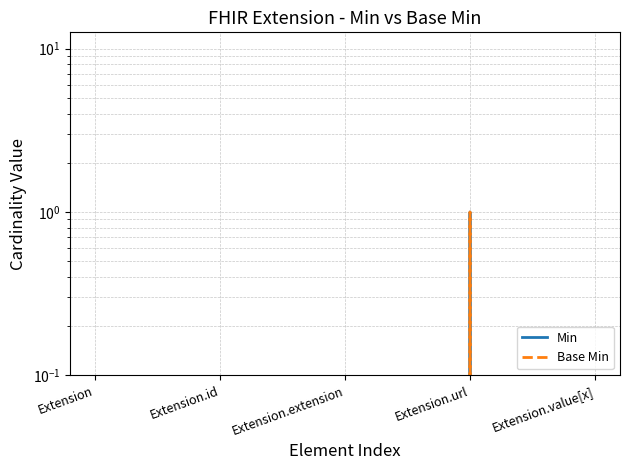

Which series has the largest total across all categories?

Min